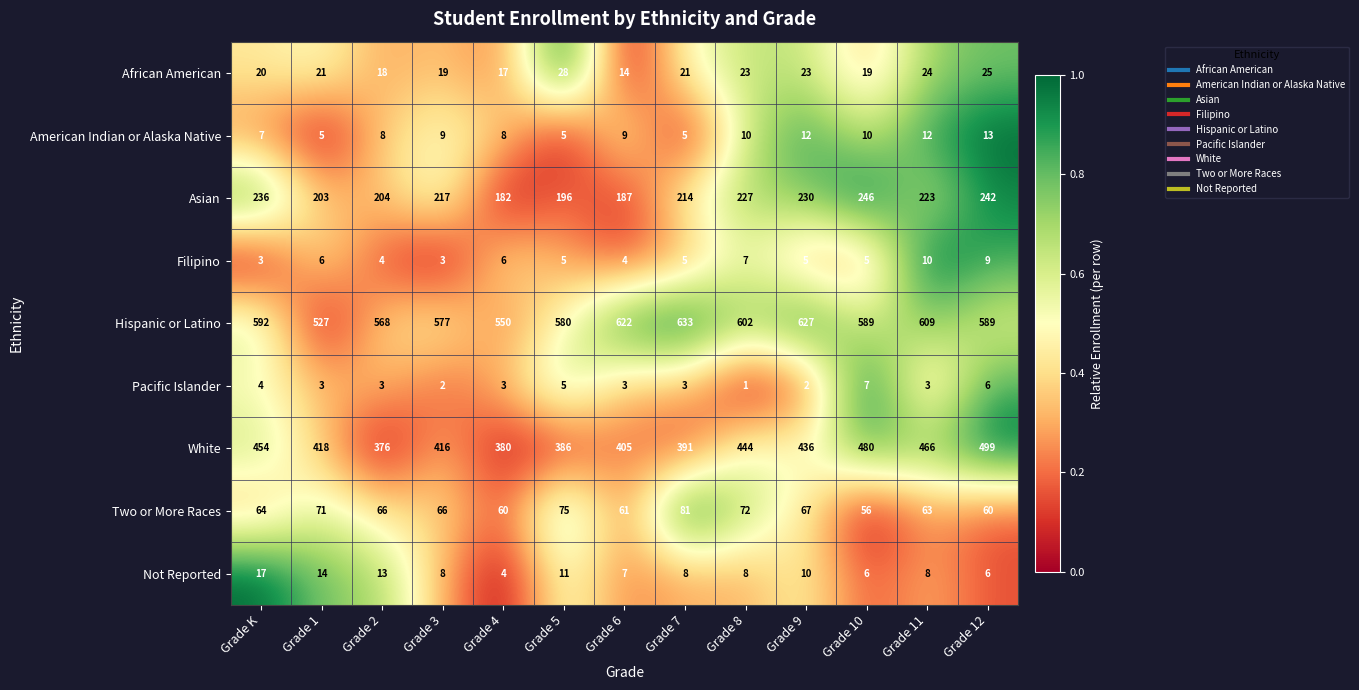

At which label is White closest to 437?

Grade 9